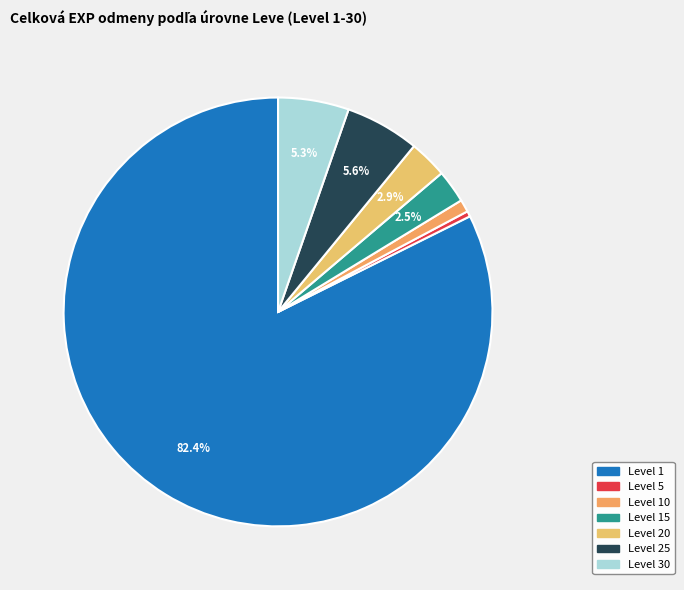

Count the number of slices in the pie.

7